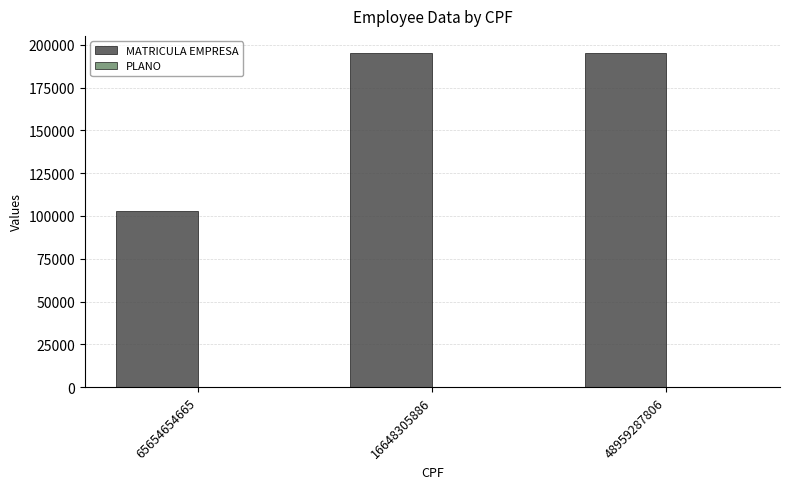

The MATRICULA EMPRESA series shows 195500 at 48959287806. True or false?

True